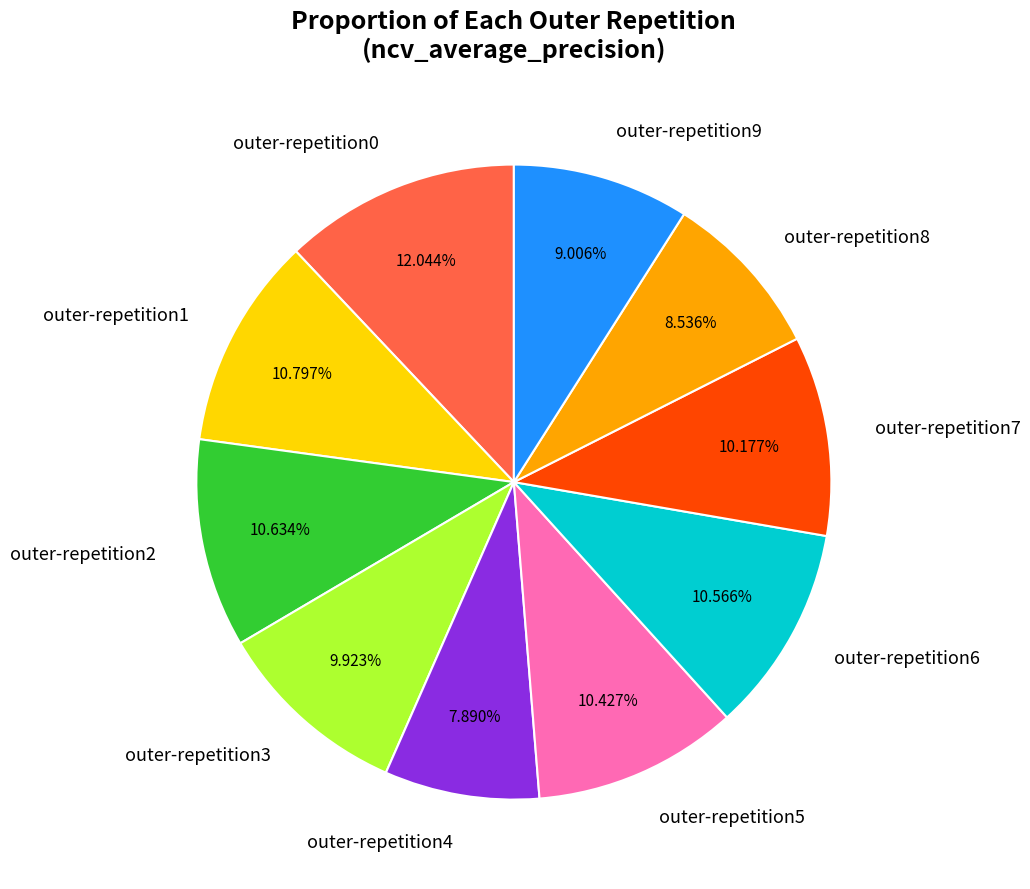

Is the sum of outer-repetition3 and outer-repetition8 greater than half?

No